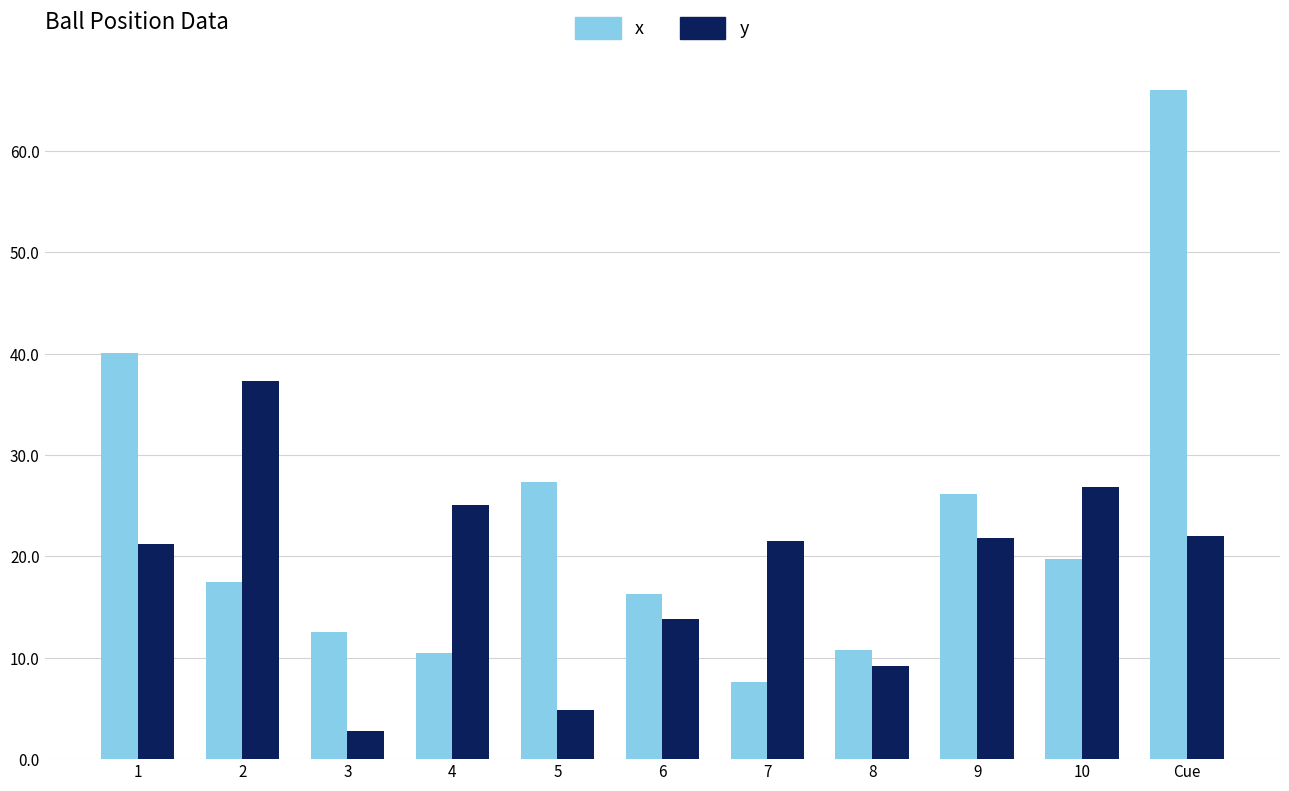

What is the value of the y bar at the 1st from the left?

21.2